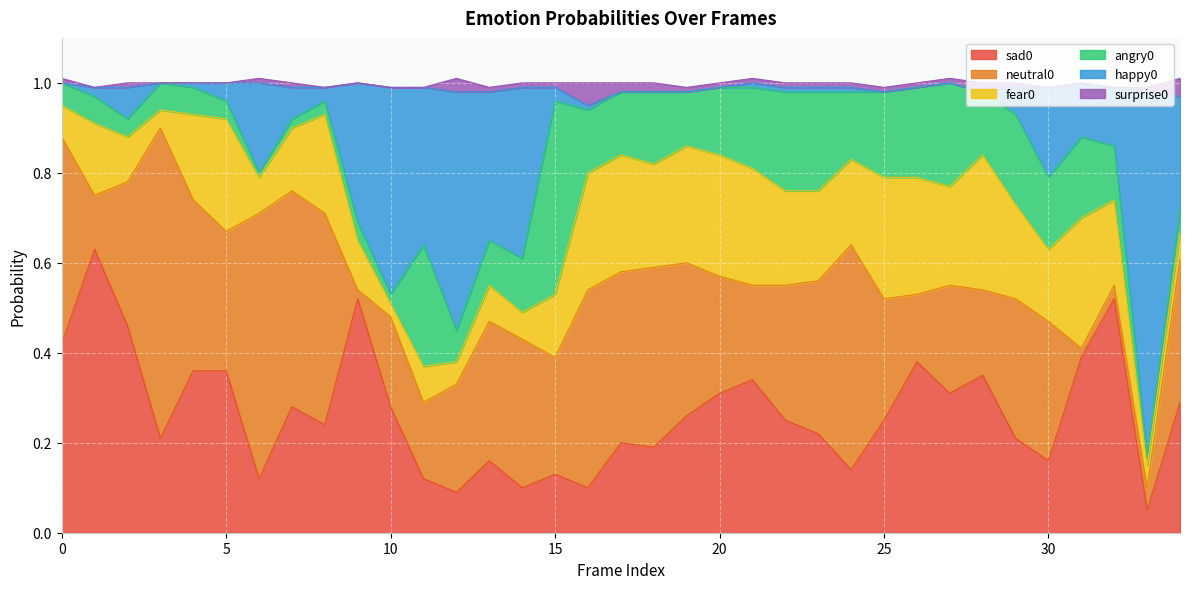

Is the value of neutral0 at 18 greater than the value of surprise0 at 21?

Yes